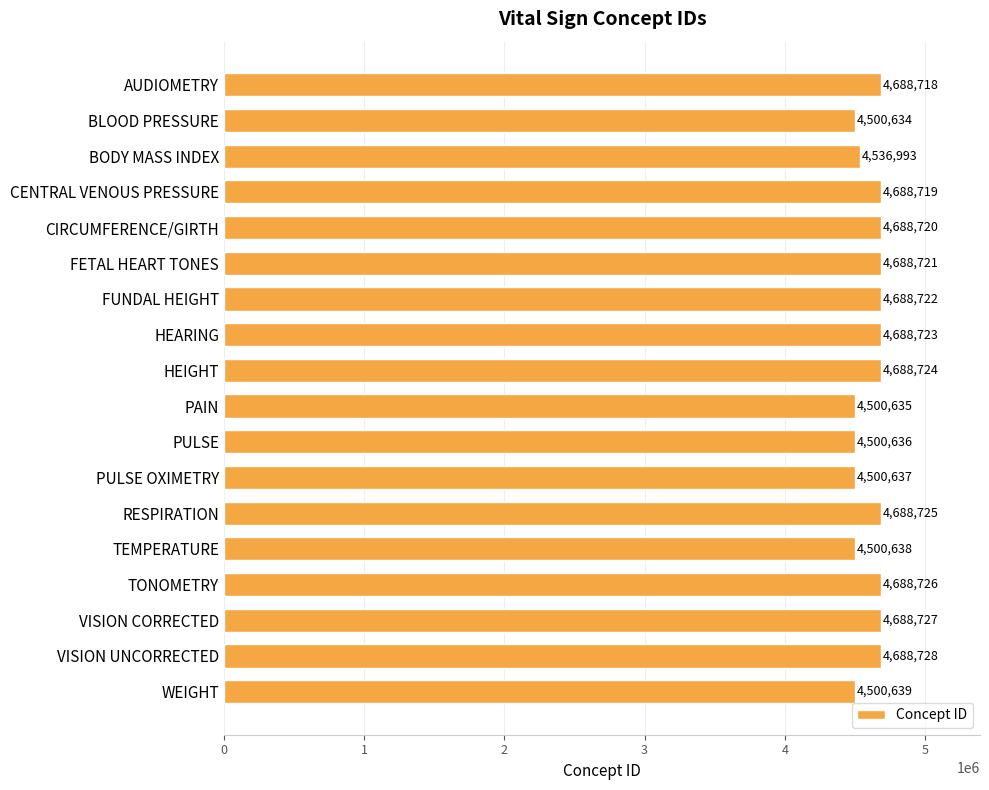

What value does the data have at TEMPERATURE?

4500638